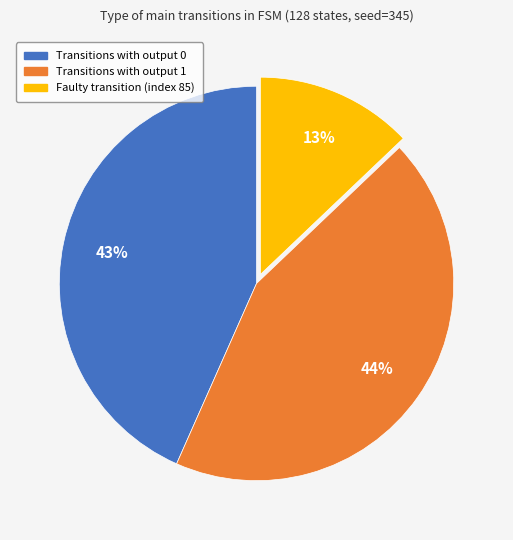

Which slice is the smallest?

Faulty transition (index 85)